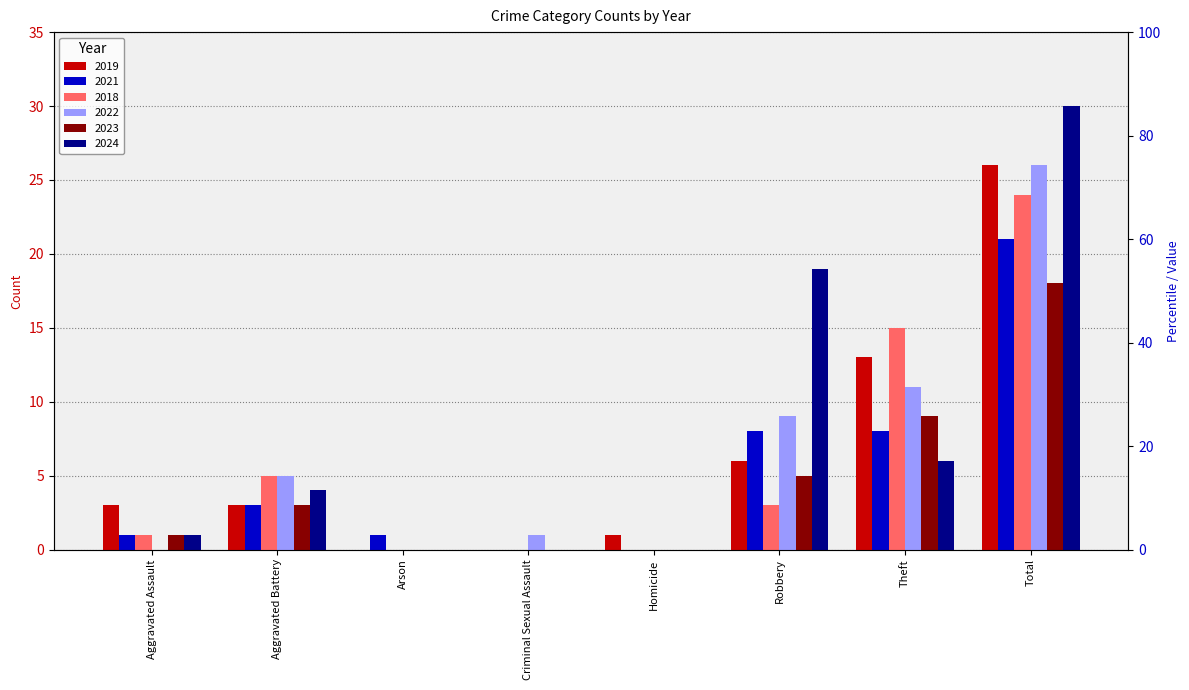

What is the maximum value for 2023?

18